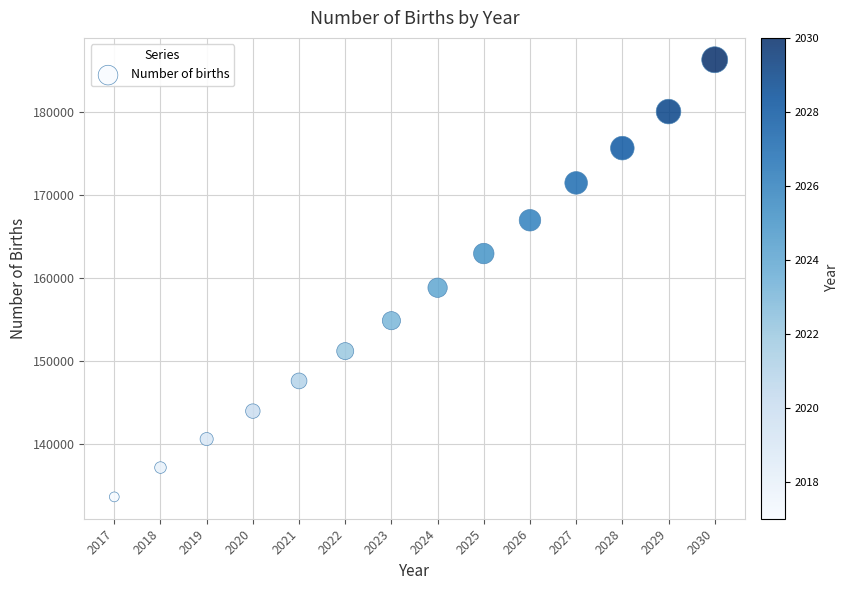

What Y value in the scatter plot is closest to 159931?

158793.8